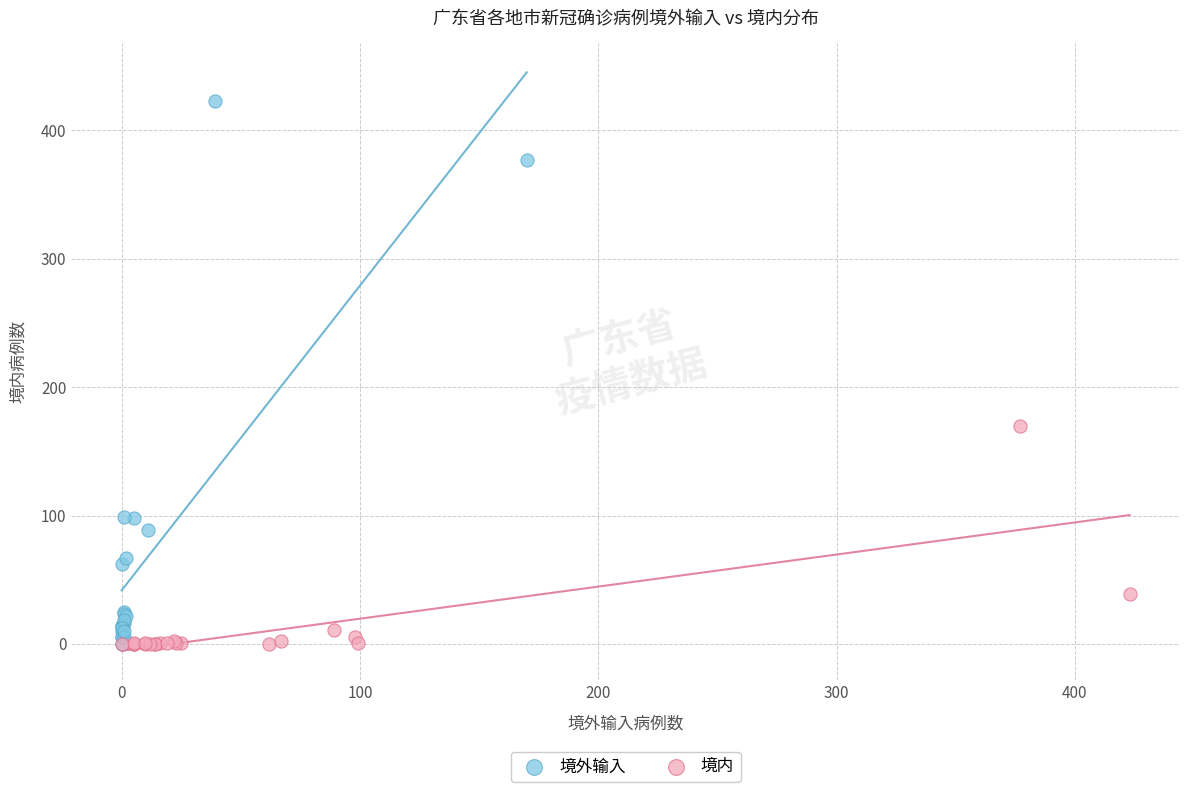

Which series contains the highest Y value?

境外输入